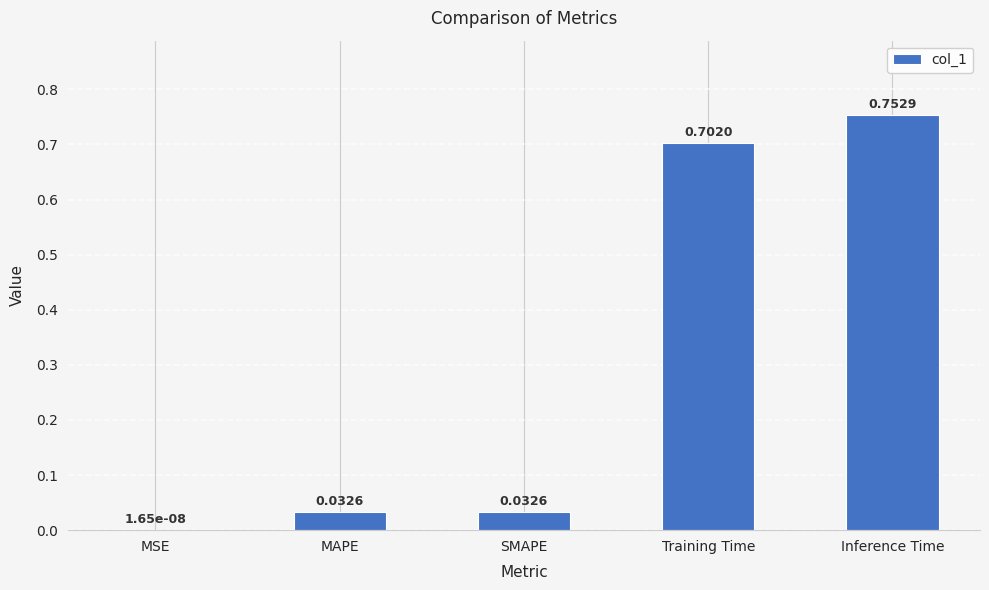

What is the change in value from SMAPE to Training Time?

+0.7